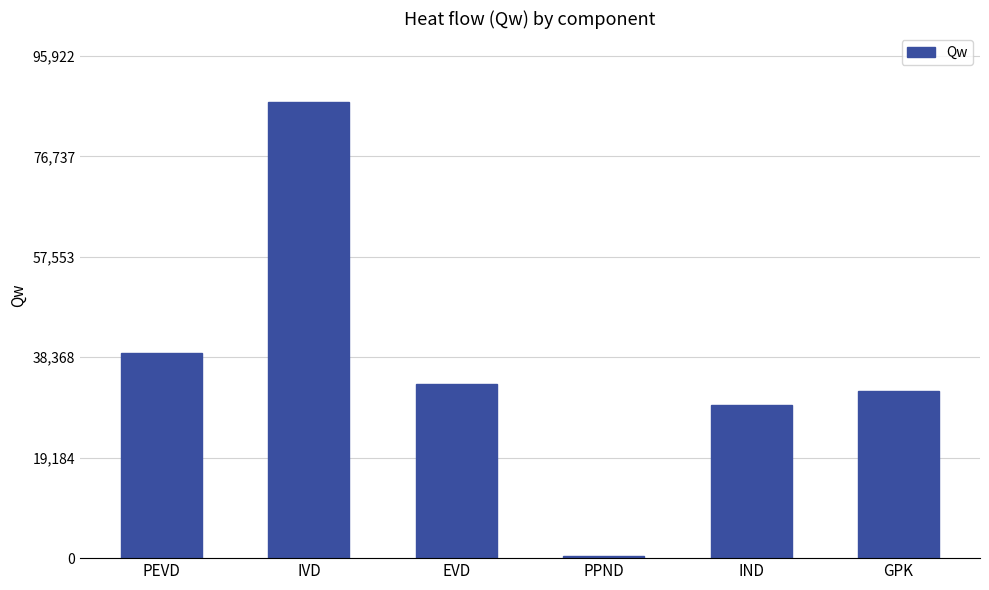

List the labels in order of value, largest first.

IVD, PEVD, EVD, GPK, IND, PPND